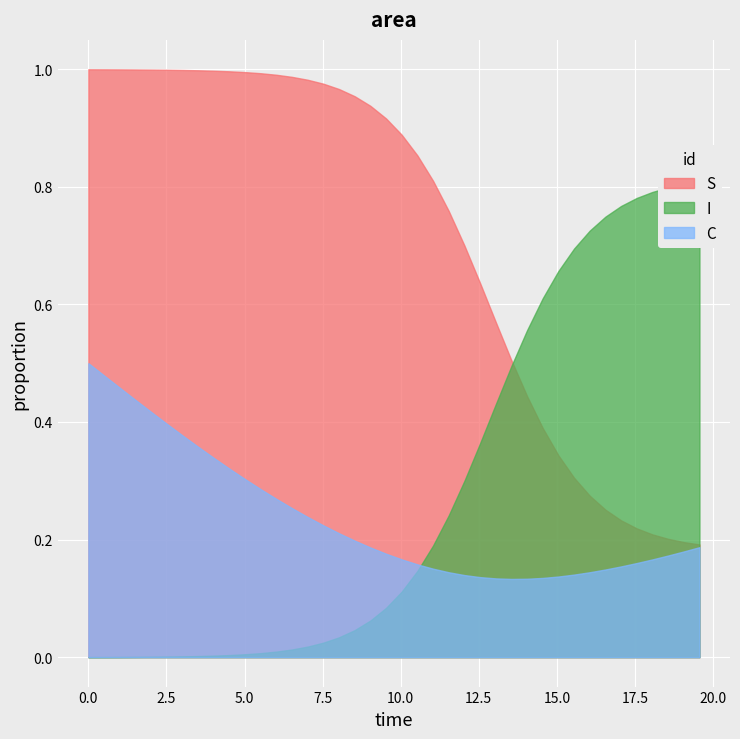

What are all the series names shown in the legend?

S, I, C